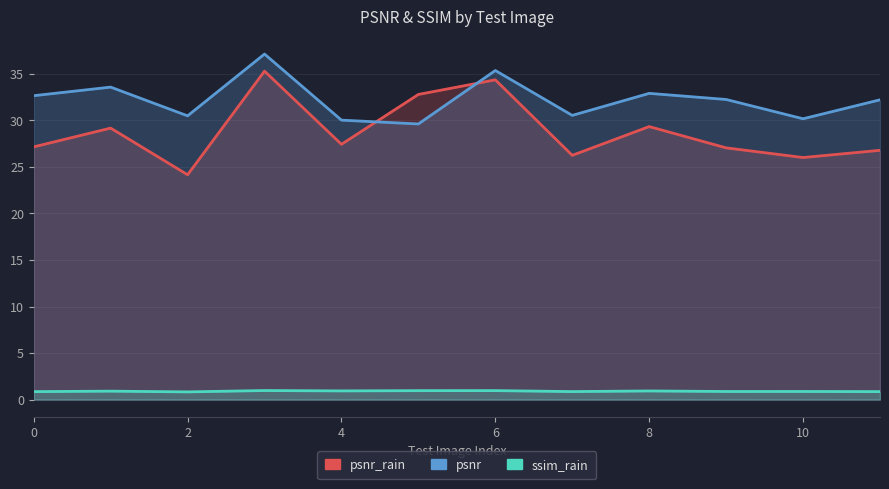

Is the value of ssim_rain at 6 greater than the value of psnr at 7?

No